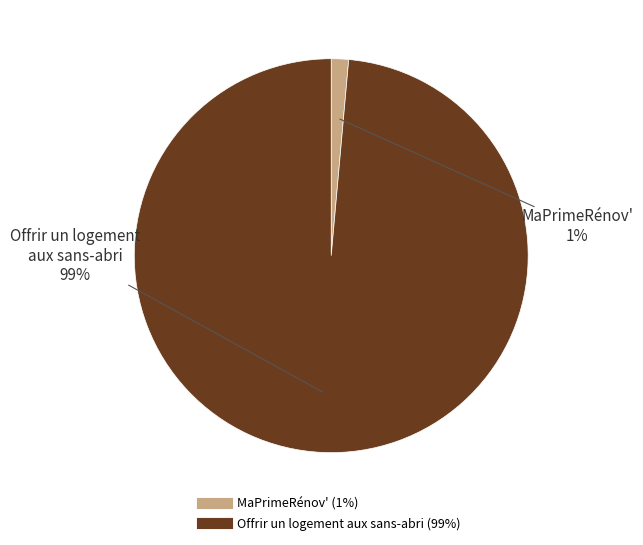

Is there a majority slice in this chart?

Yes